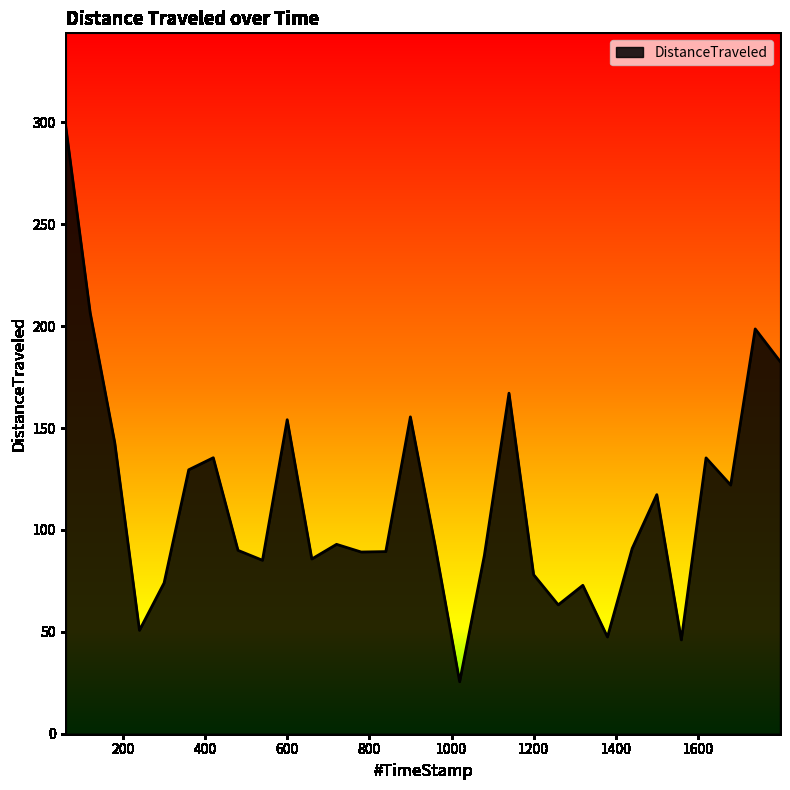

What is the greatest value displayed?

298.9